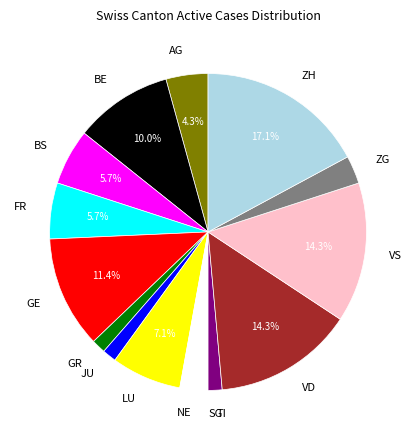

Is GE the majority of the pie?

No